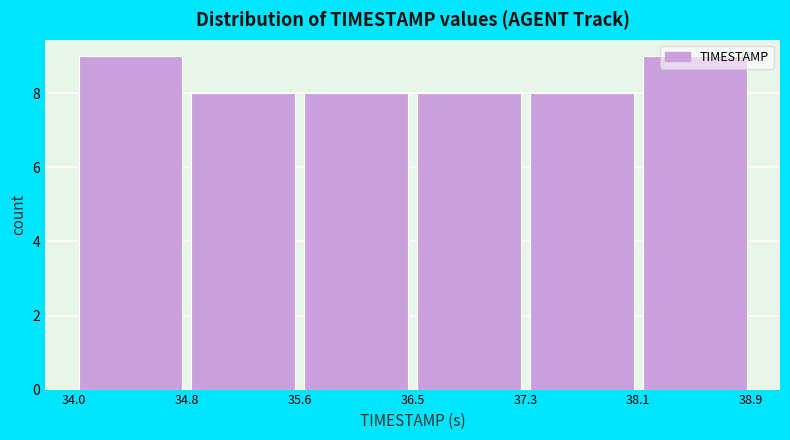

Reading left to right, transcribe this chart: for each bar, give the range it covers on the x-axis and its height. The values are not printed on the chart, so give them approximately, as read against the axis.

34.0 to 34.8: 9
34.8 to 35.6: 8
35.6 to 36.5: 8
36.5 to 37.3: 8
37.3 to 38.1: 8
38.1 to 38.9: 9